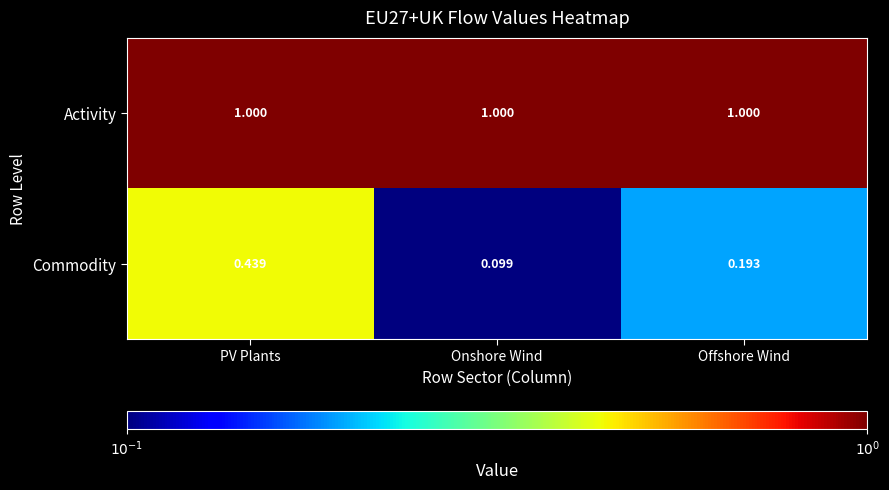

Which series changed the most between Onshore Wind and Offshore Wind?

Commodity